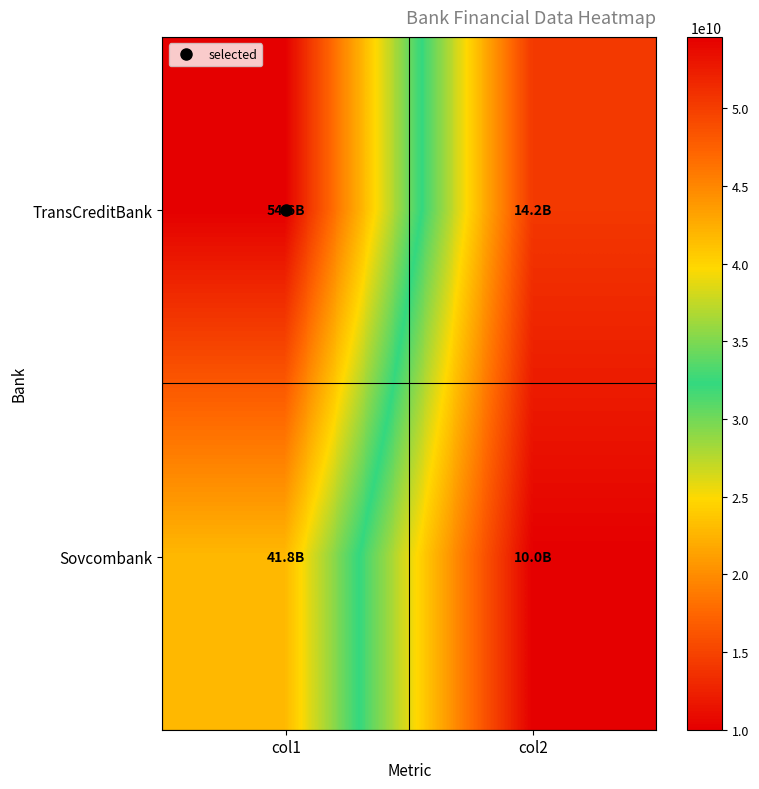

Between col1 and col2, which series saw the biggest shift?

TransCreditBank